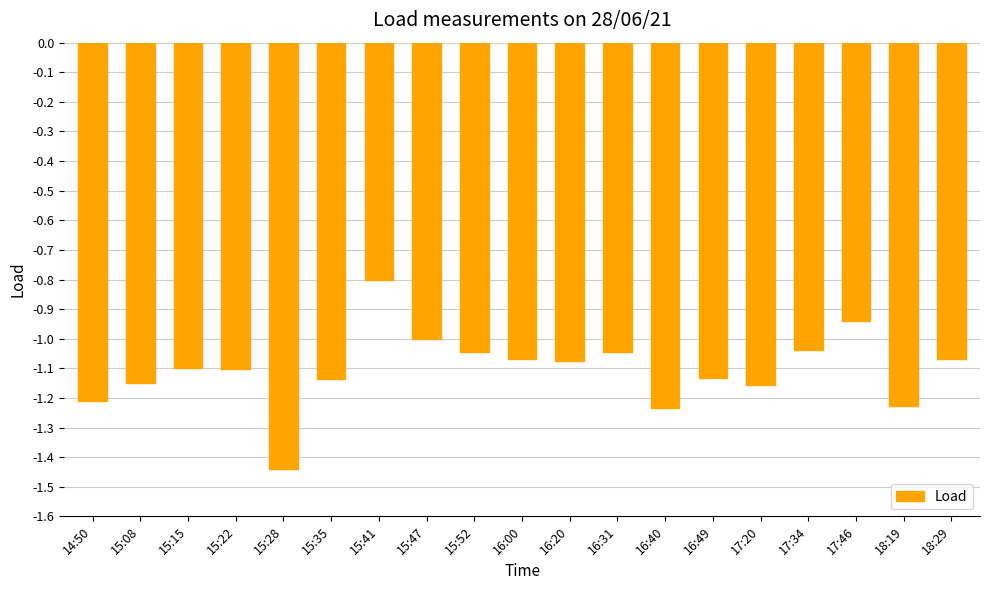

Is it true that the value at 16:49 is -2.0?

False